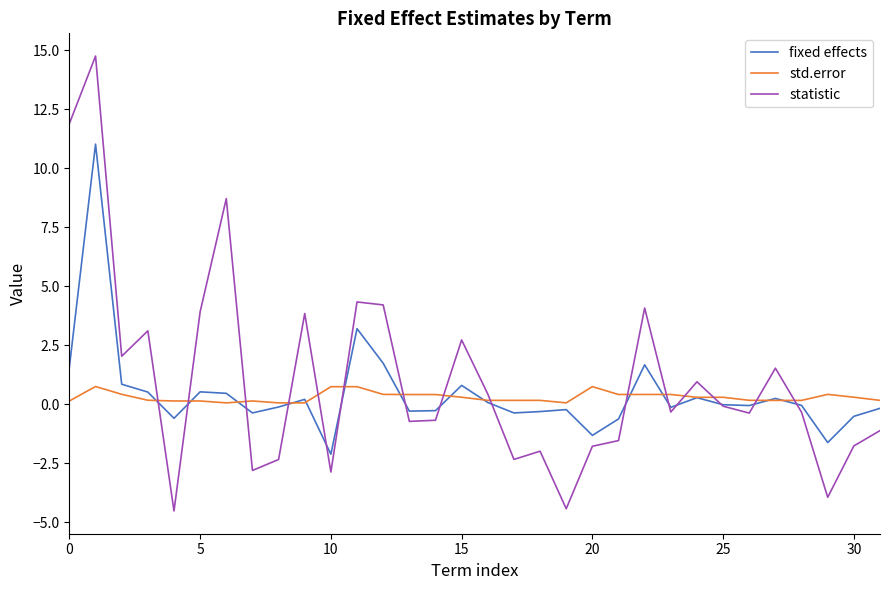

What is the greatest value displayed?

14.8